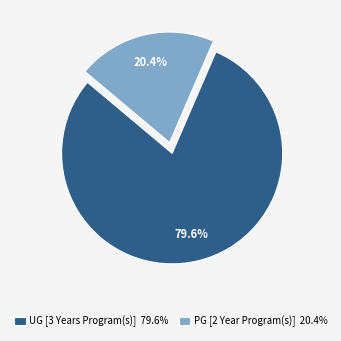

To the nearest percent, what is the average slice percentage?

50%